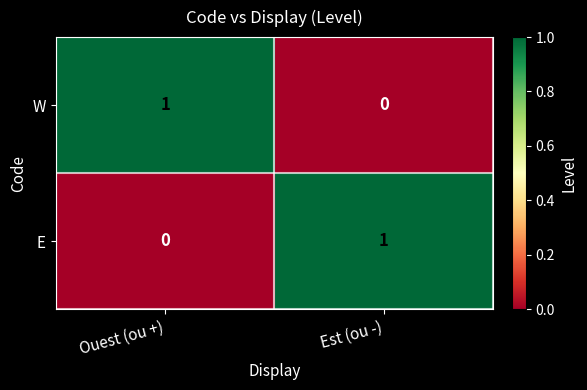

The value of W at Ouest (ou +) is 1. True or false?

True